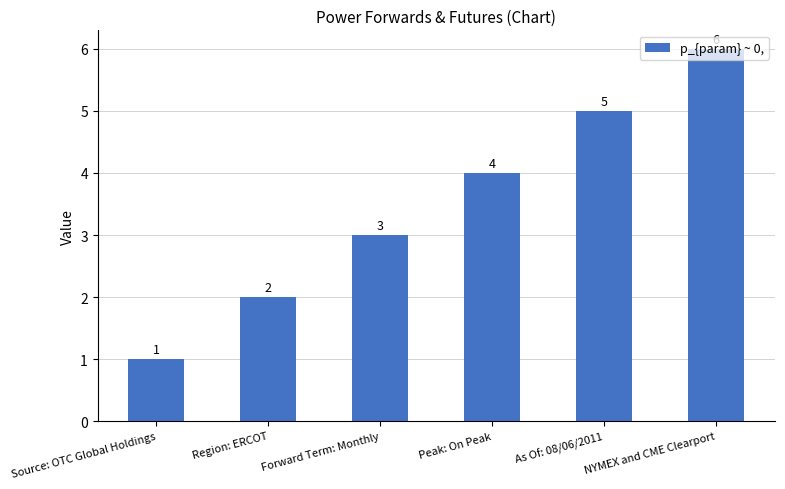

Which label corresponds to the largest value in the chart?

NYMEX and CME Clearport